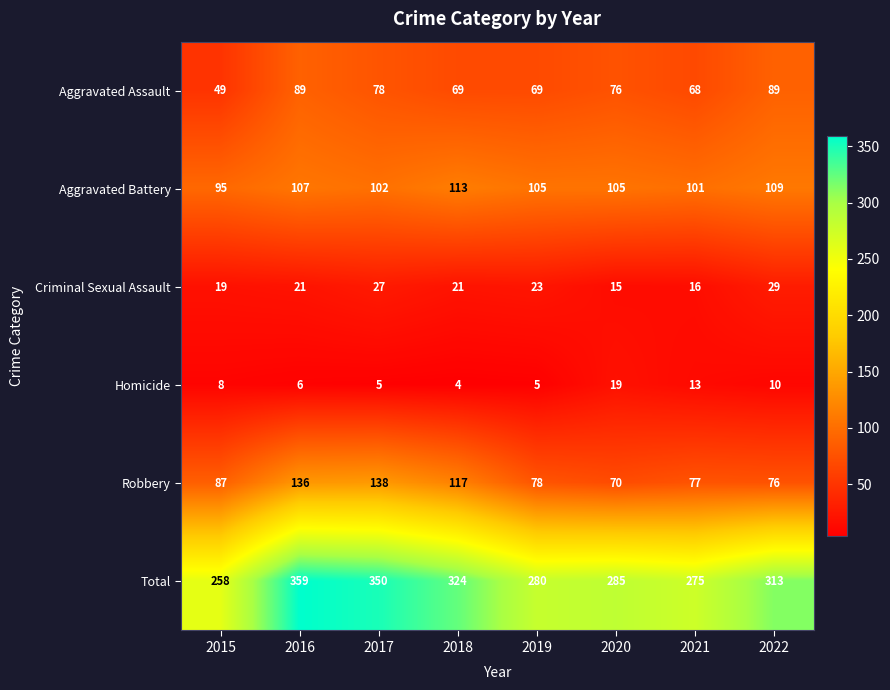

Between 2016 and 2018, which series saw the biggest shift?

Total